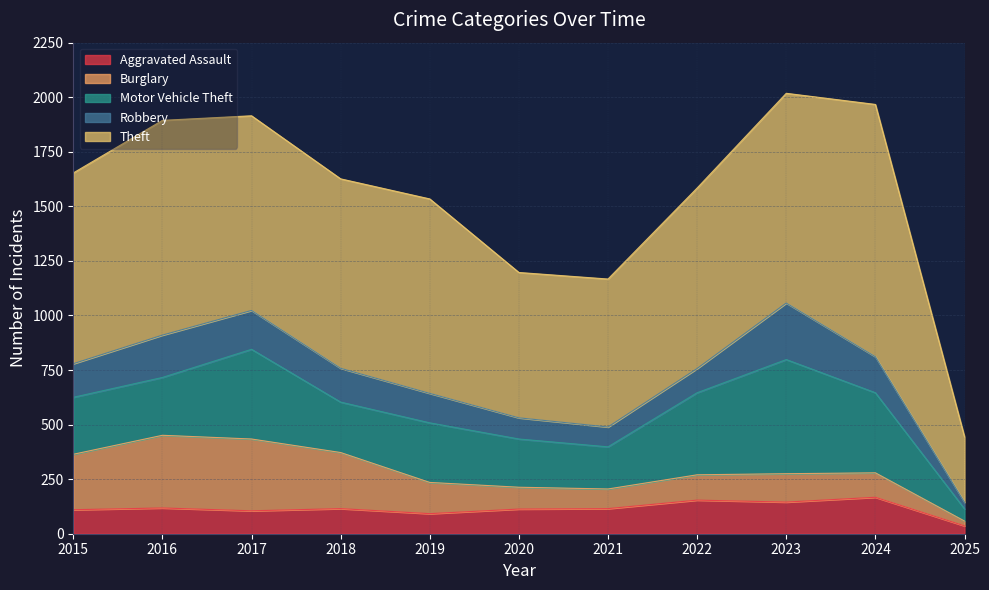

Does the chart have visible grid lines?

Yes